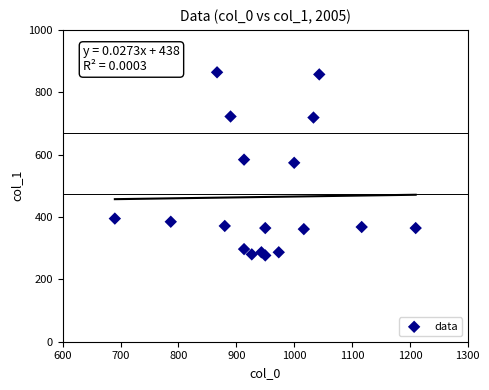

What is the range of X values (max minus min)?

520.0